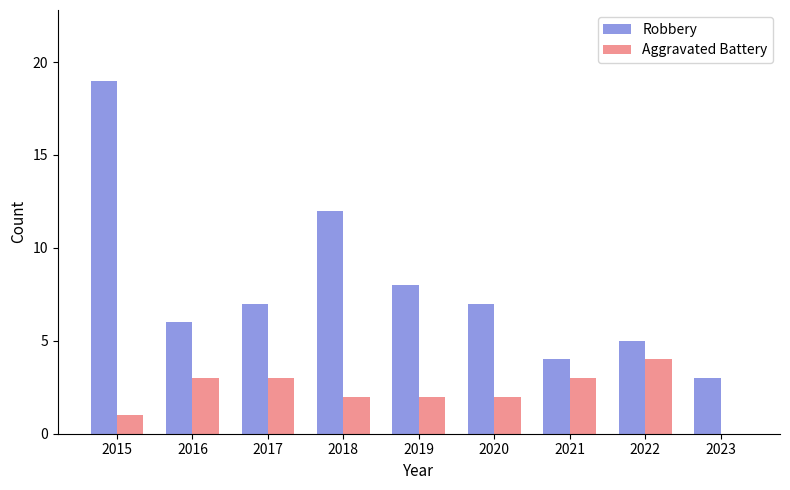

Reading left to right, what are all the values shown in this chart?

Robbery: 2015=19	2016=6	2017=7	2018=12	2019=8	2020=7	2021=4	2022=5	2023=3
Aggravated Battery: 2015=1	2016=3	2017=3	2018=2	2019=2	2020=2	2021=3	2022=4	2023=0